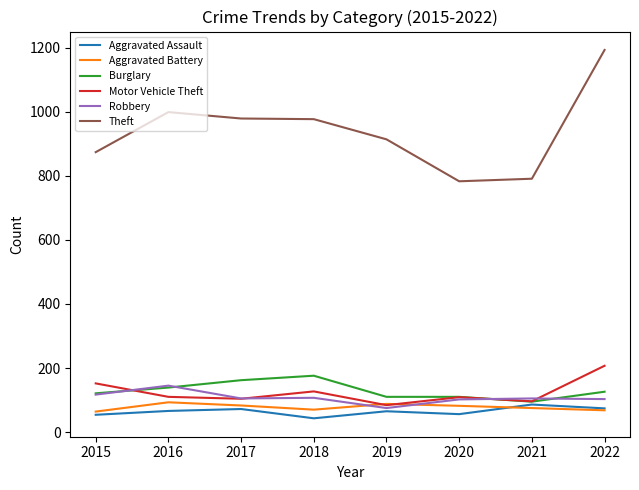

What is the approximate value of Burglary at 2022?

126